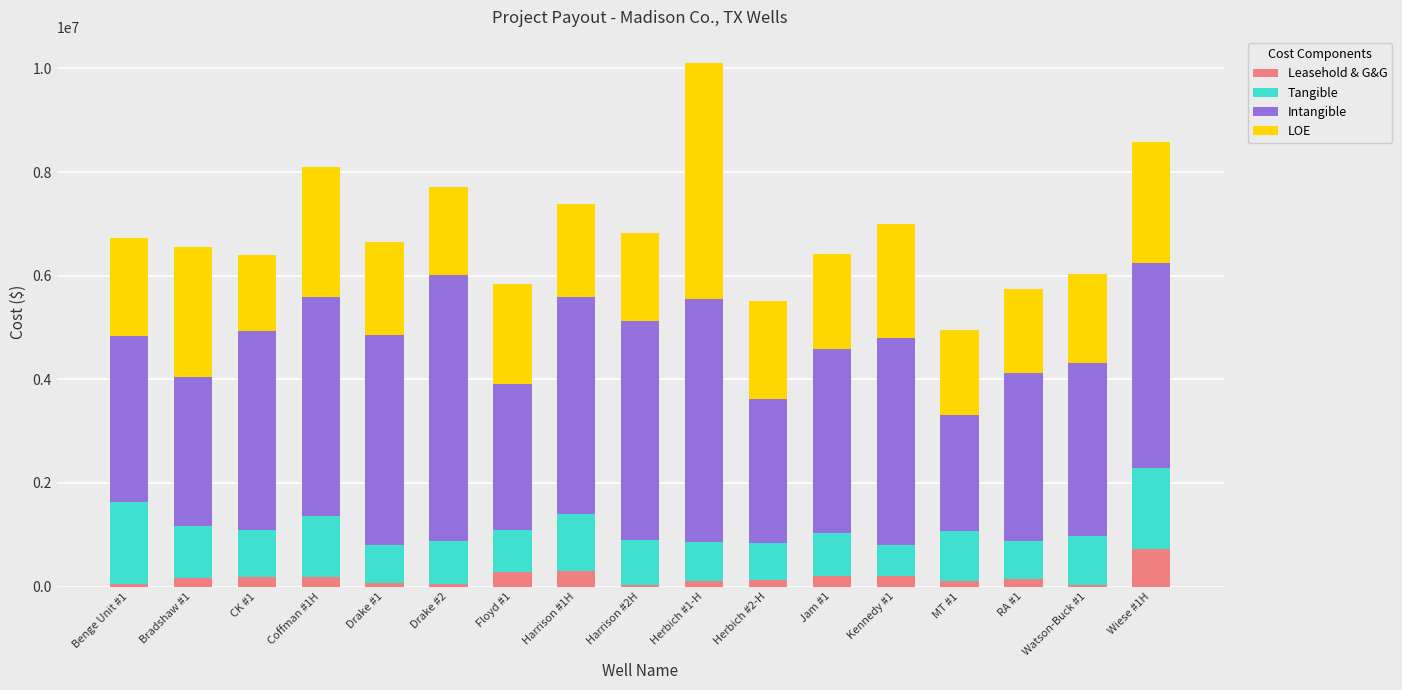

Which category has the highest value in the Leasehold & G&G series?

Wiese #1H